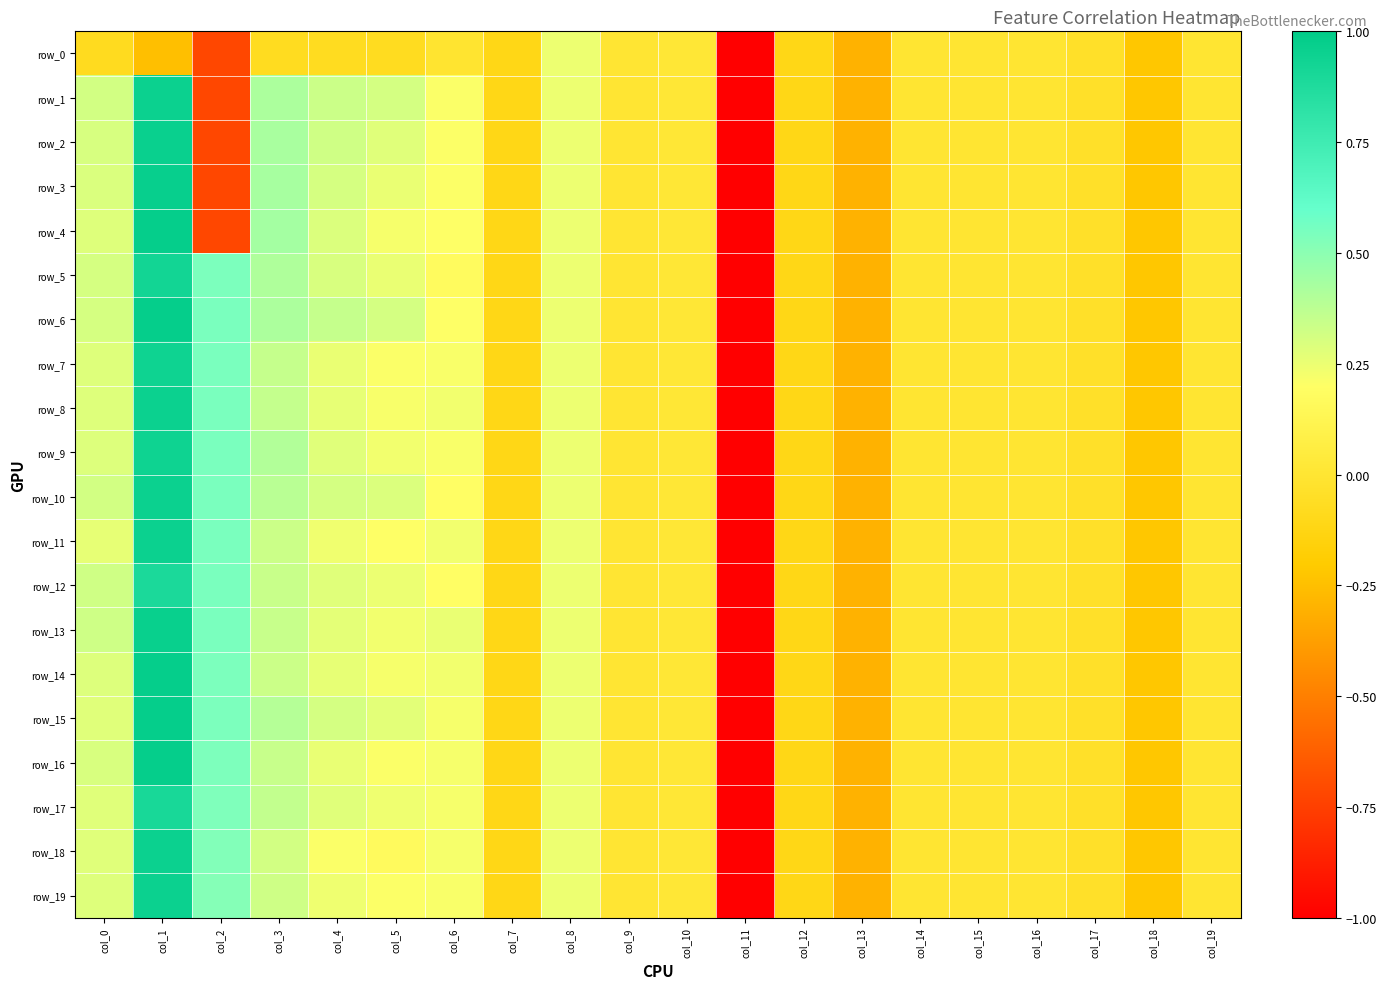

True or false: row_16 has a value of -0.1 at col_12.

True